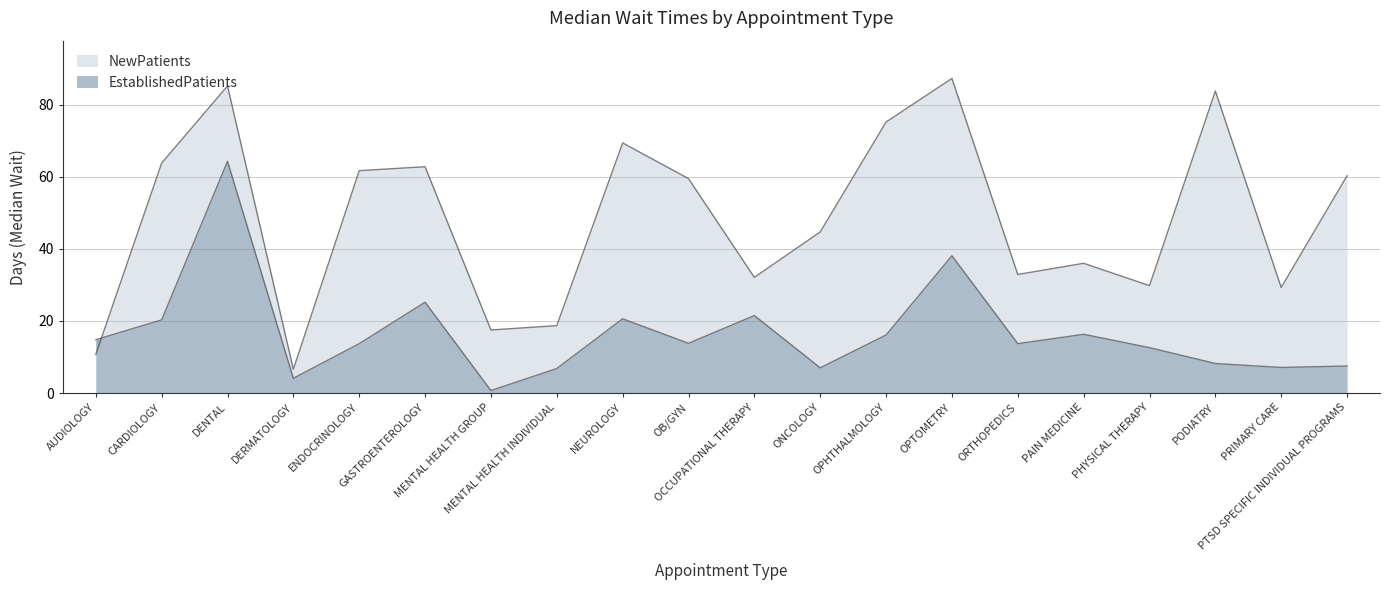

Which series ends up on top after the final intersection of NewPatients and EstablishedPatients?

NewPatients